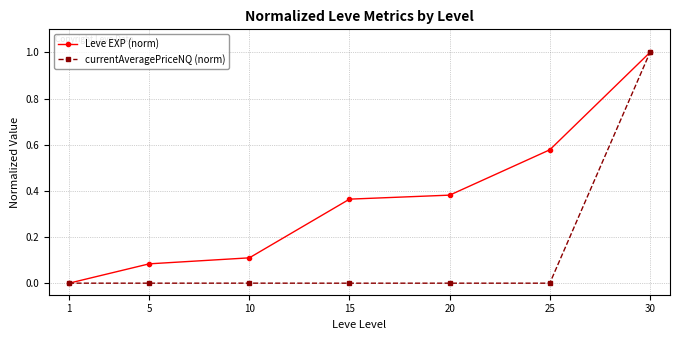

The value of currentAveragePriceNQ (norm) at 15 is 0.0. True or false?

True